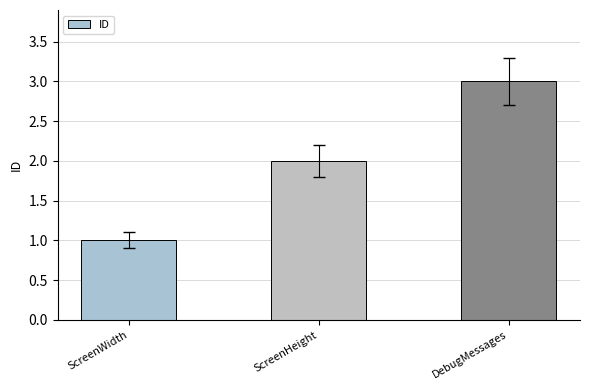

What is the difference between the values at ScreenHeight and DebugMessages?

1